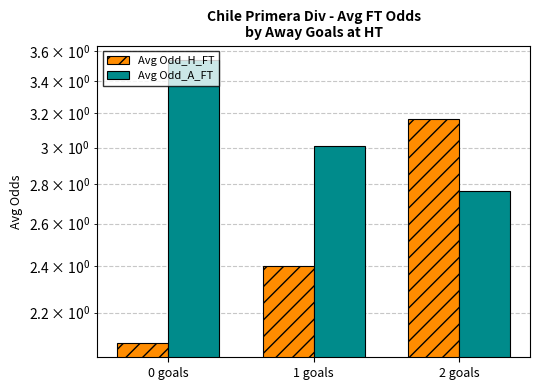

Which series has the largest total across all categories?

Avg Odd_A_FT